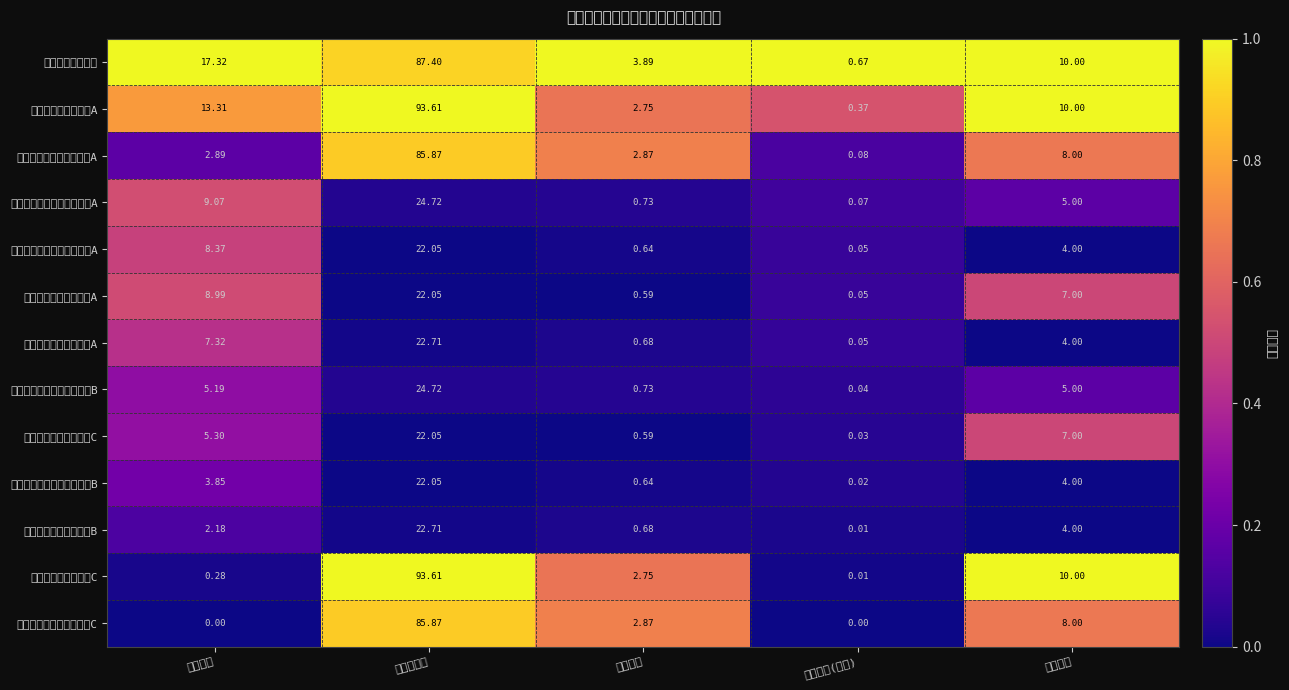

Between 股票总仓位 and 基金规模, which is larger?

基金规模